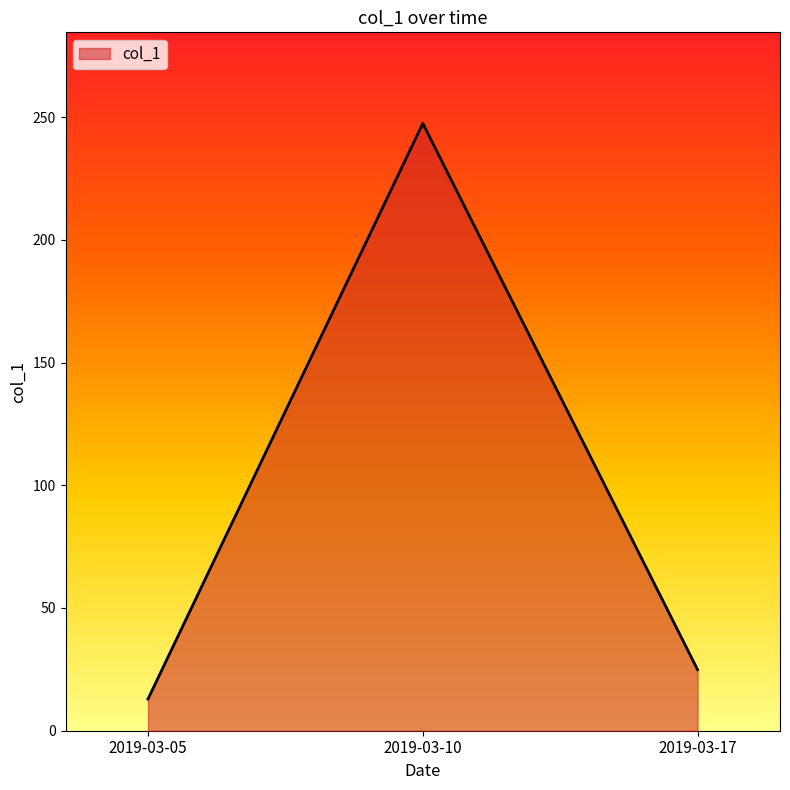

List the labels in order of value, largest first.

2019-03-10, 2019-03-17, 2019-03-05